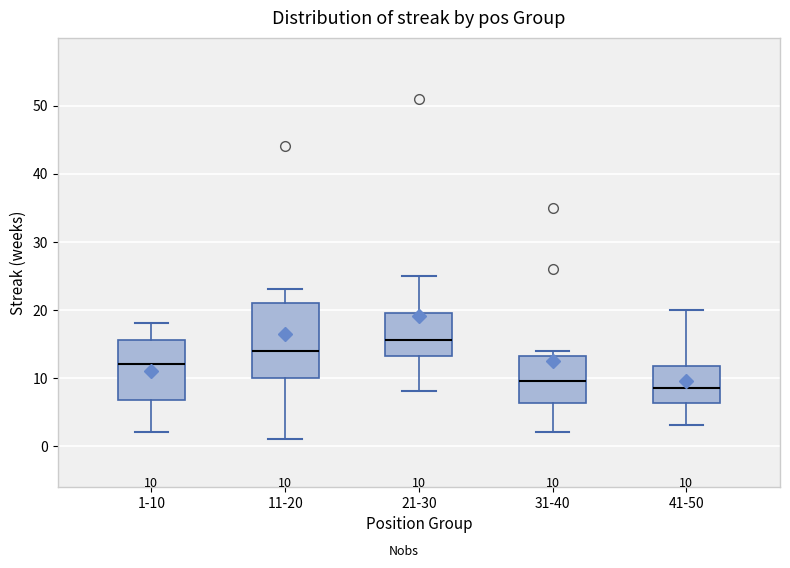

Which box is the tallest, from its lower edge to its upper edge?

11-20